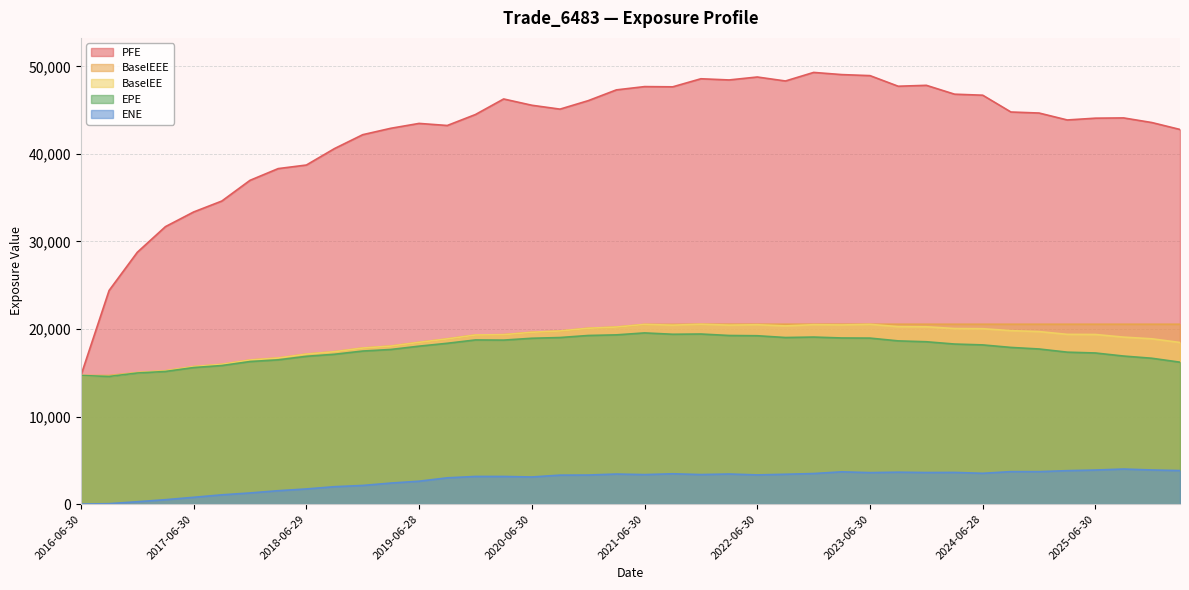

Is it true that PFE equals 9246.4 at 2017-09-29?

False